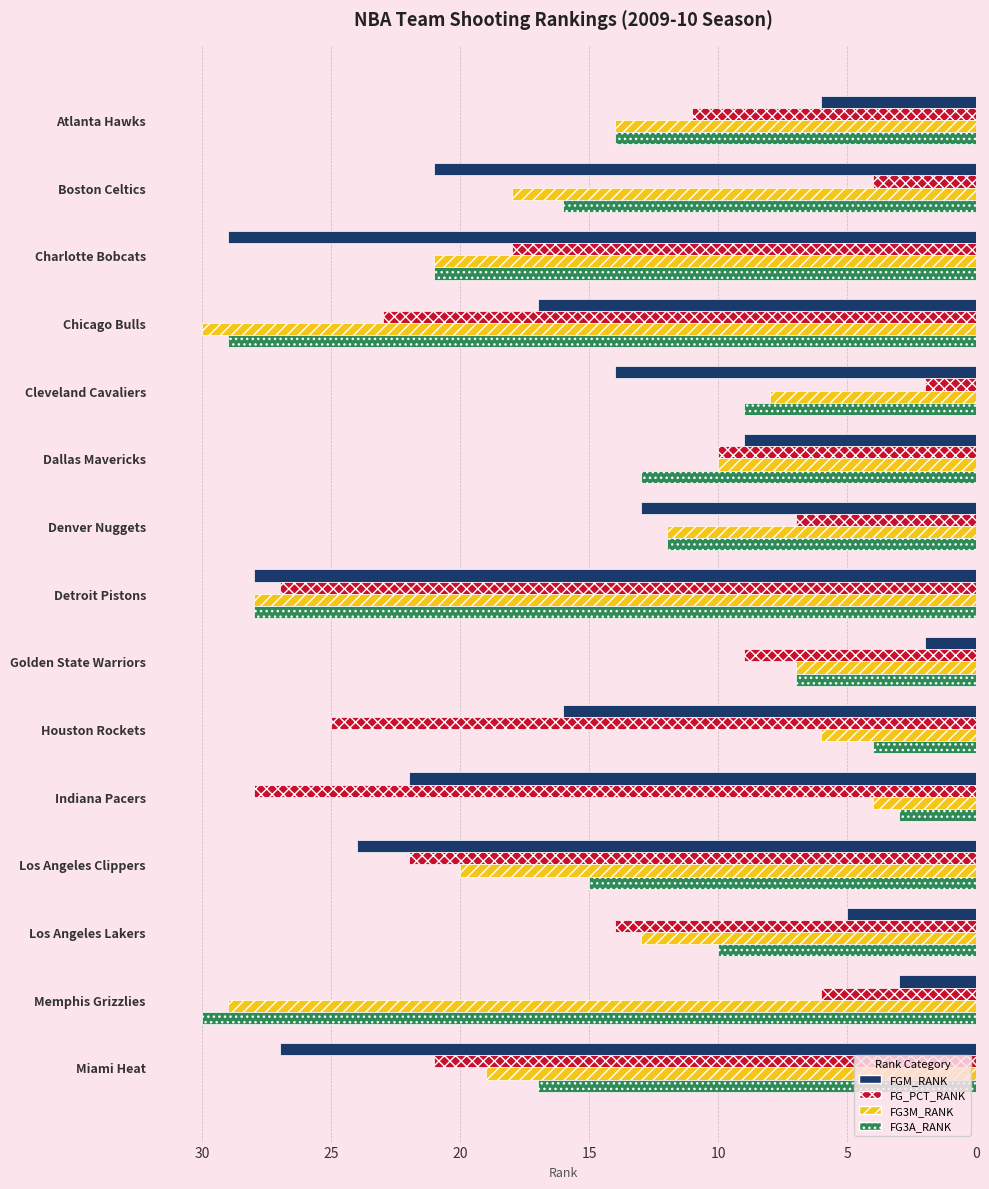

Is it true that FG3A_RANK equals 25 at Miami Heat?

False